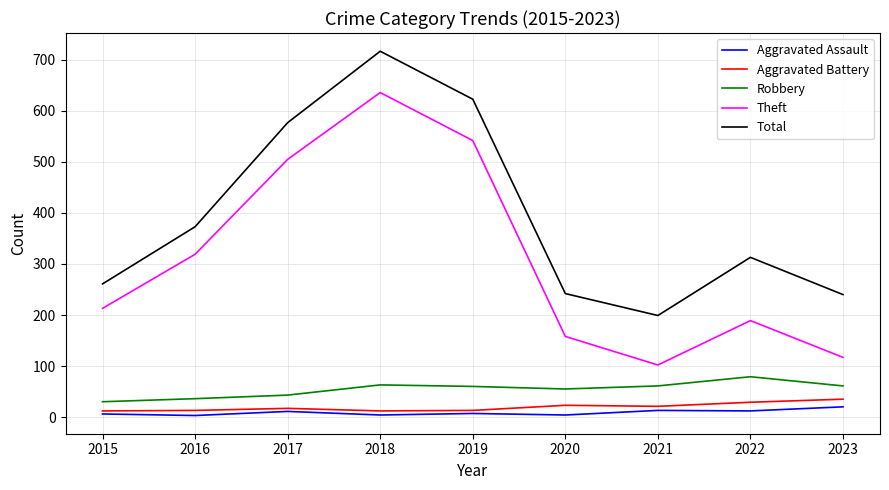

Read the Robbery value at 2021.

61